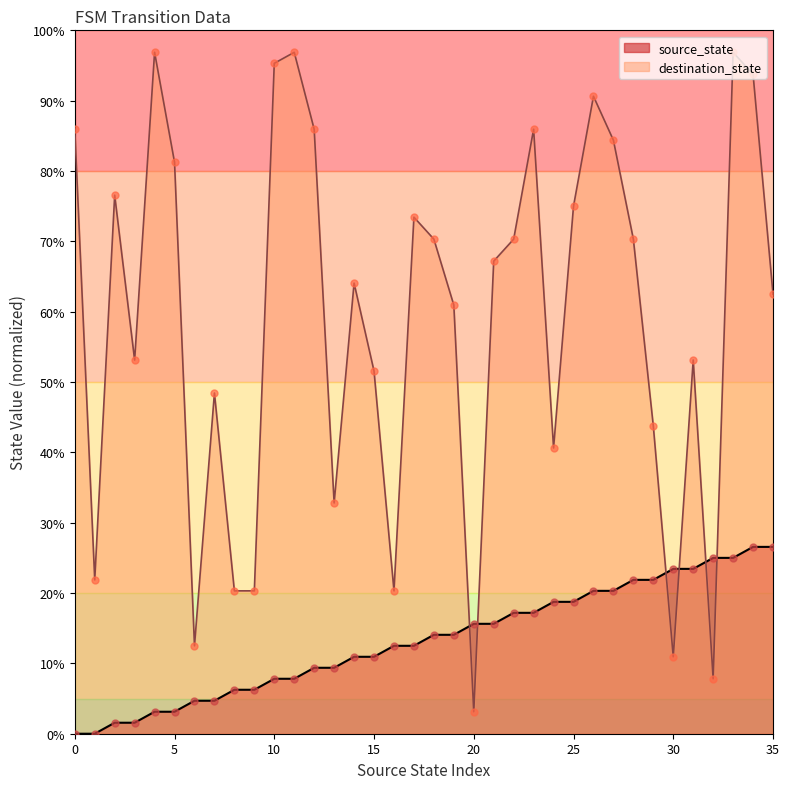

At how many categories does at least one series exceed 82?

10